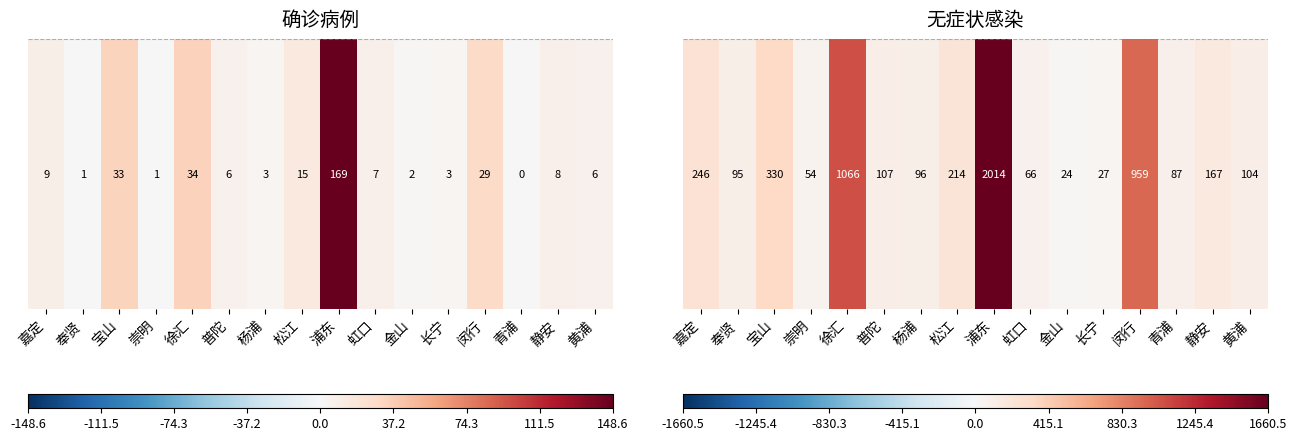

Reading right to left, what are all the values shown in this chart?

黄浦=104	静安=167	青浦=87	闵行=959	长宁=27	金山=24	虹口=66	浦东=2014	松江=214	杨浦=96	普陀=107	徐汇=1066	崇明=54	宝山=330	奉贤=95	嘉定=246